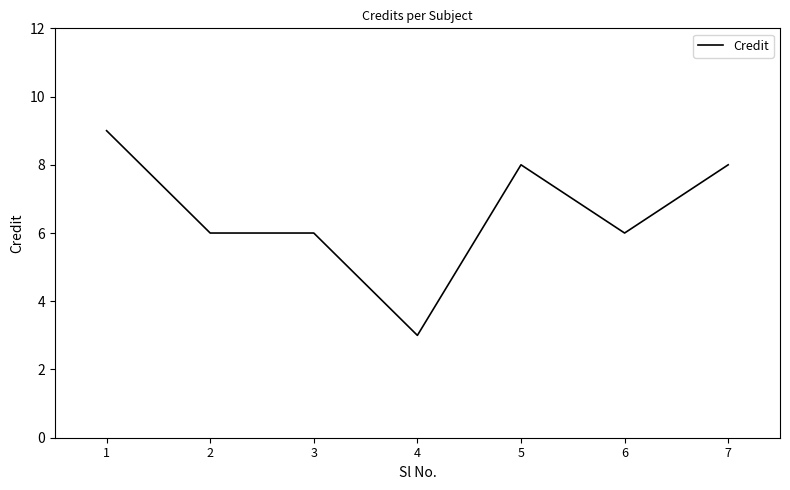

Is it true that the value at 2 is 3?

False